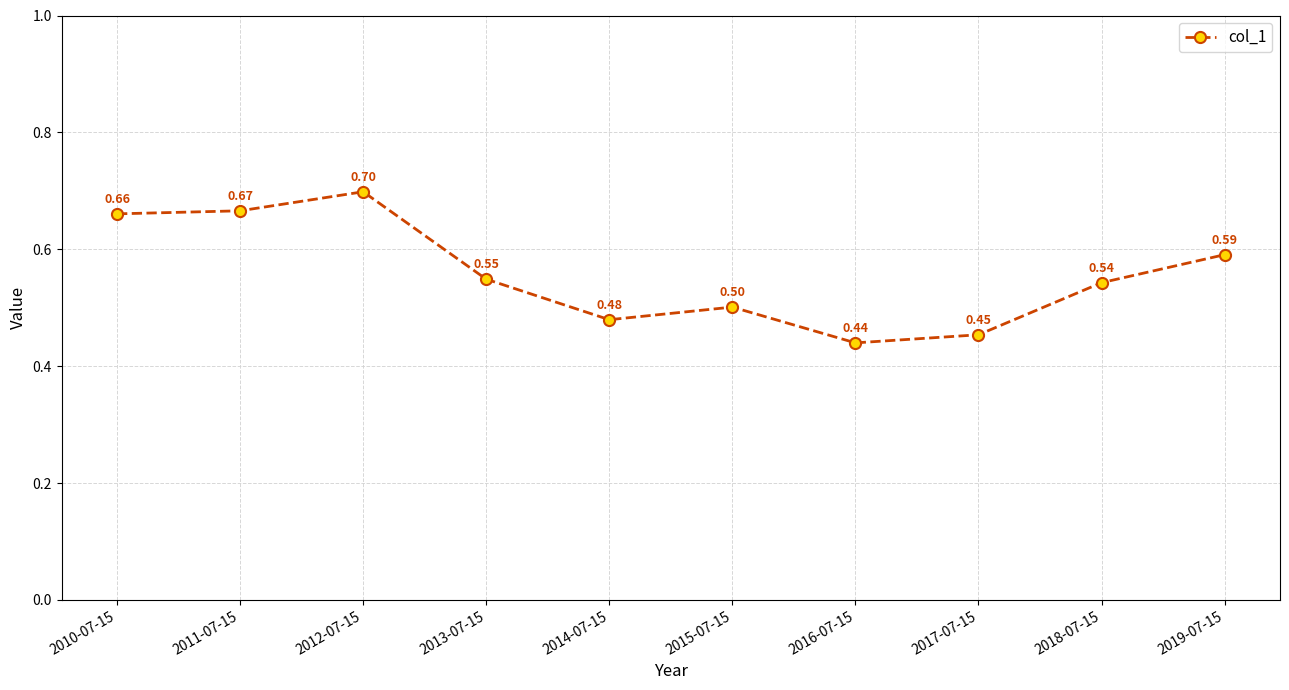

Is it true that the value at 2013-07-15 is 0.7?

False